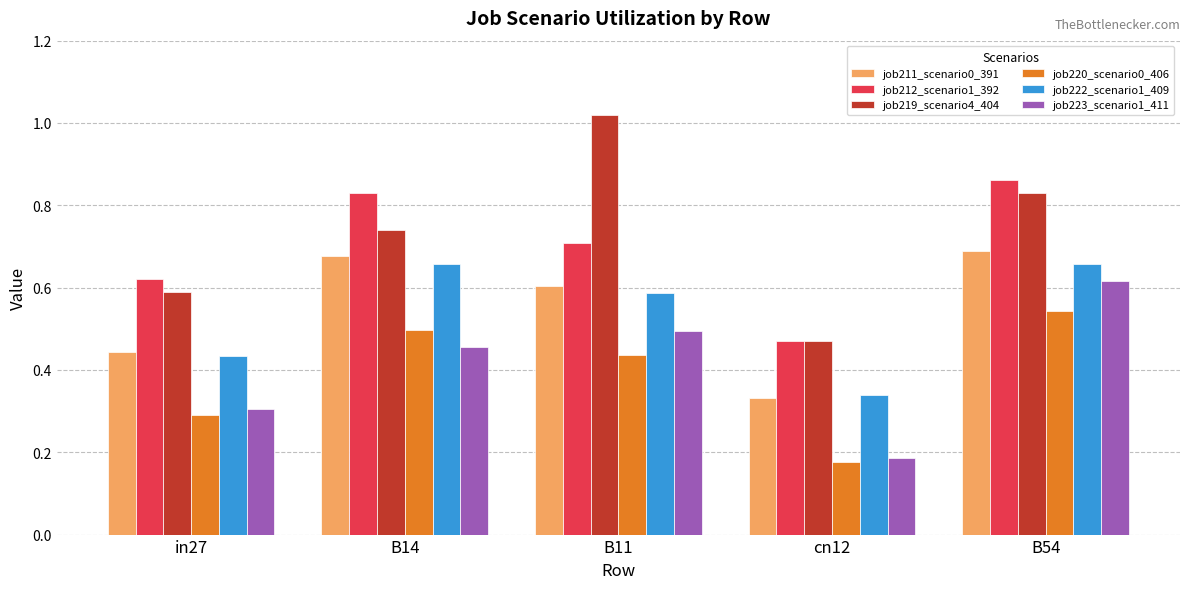

What position from the left is B11?

3